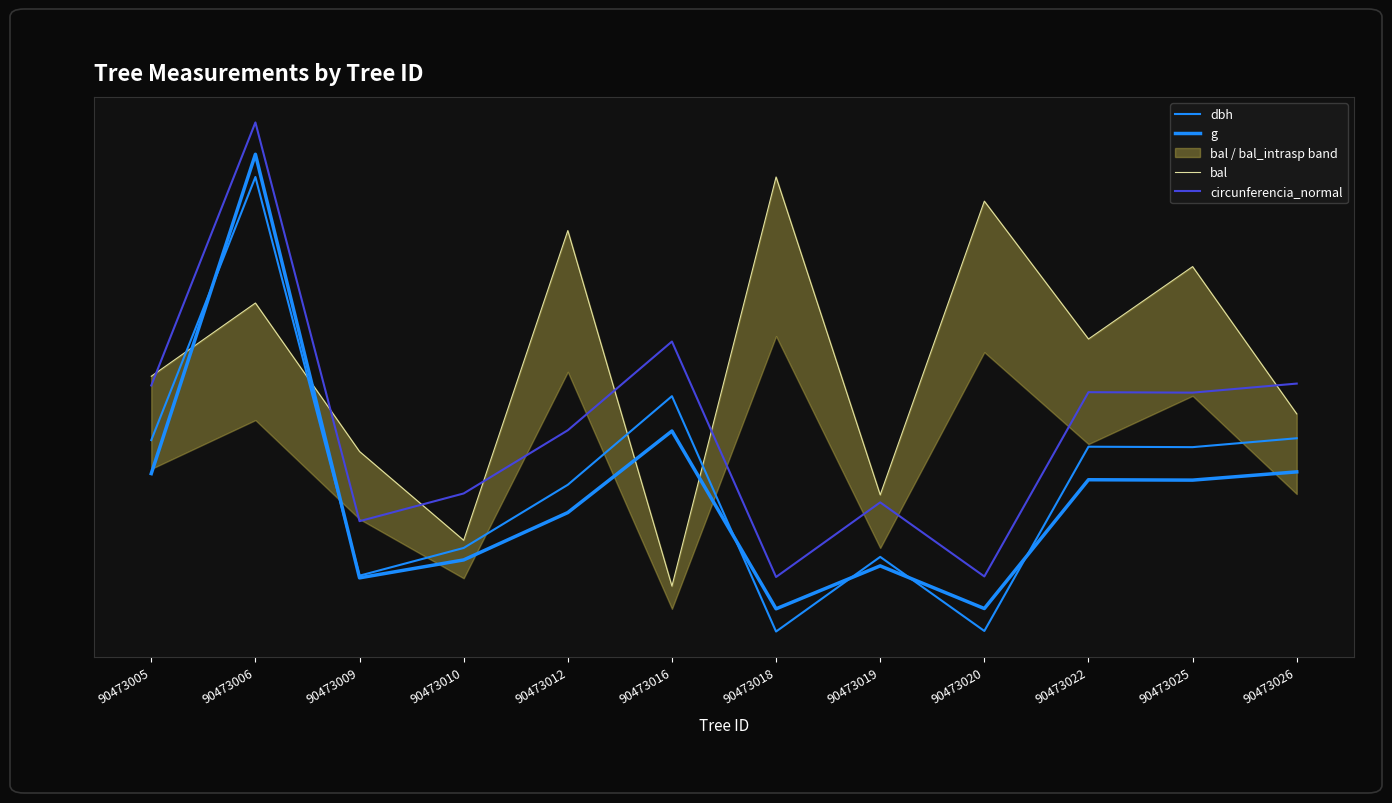

What is the value of the g point at the 4th from the left?

0.2